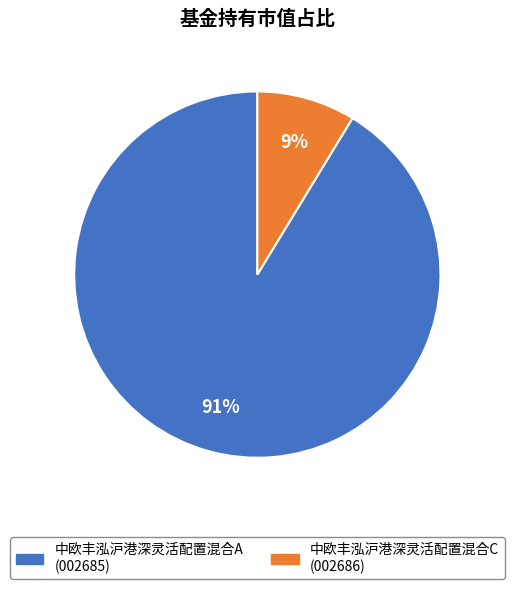

What percentage is the 中欧丰泓沪港深灵活配置混合C slice, to the nearest percent?

9%